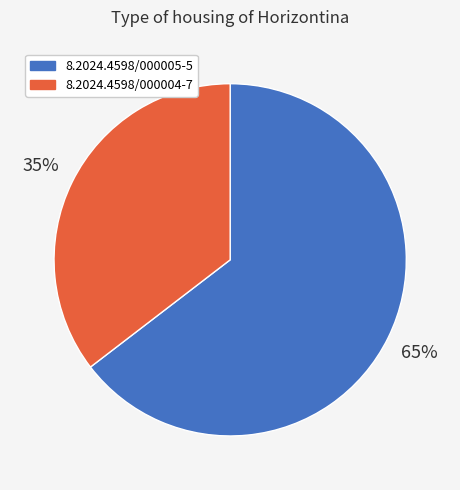

Rank the categories by value from lowest to highest.

8.2024.4598/000004-7, 8.2024.4598/000005-5